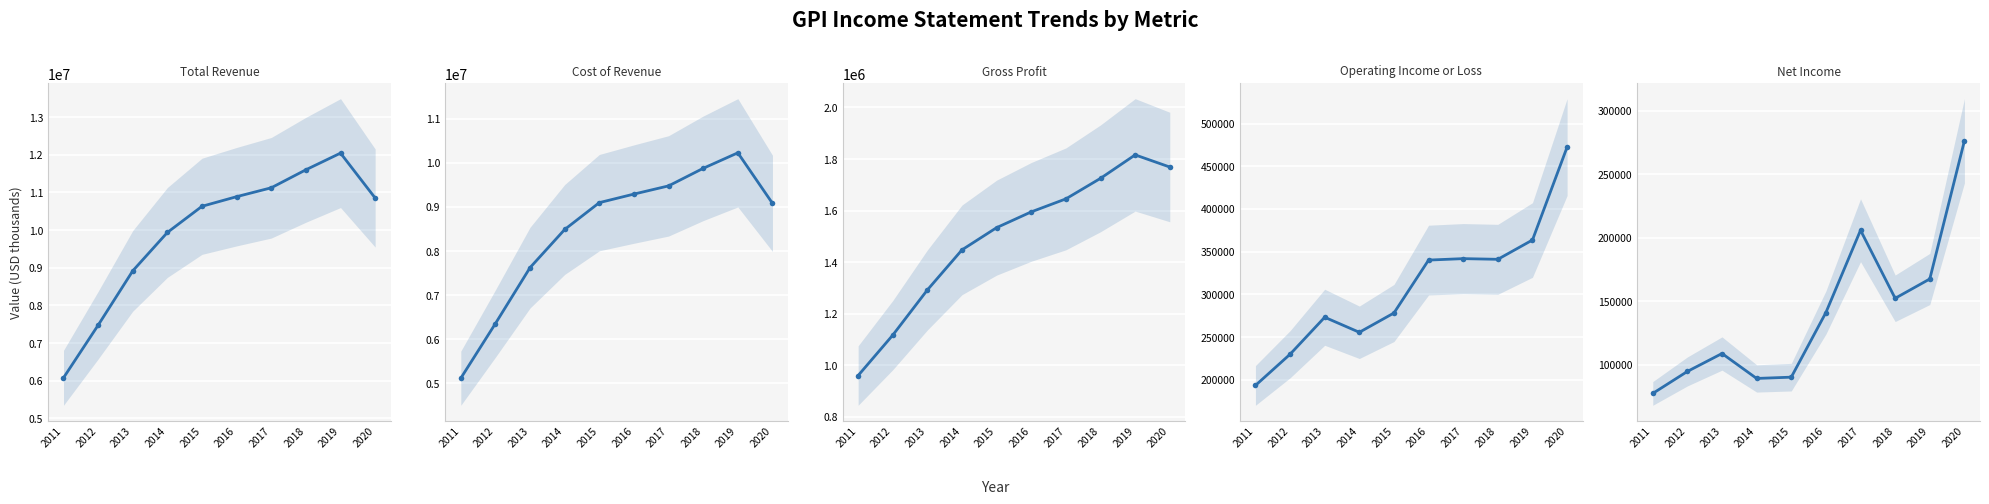

What is the difference between the second highest and minimum values in the Net Income series?

128300